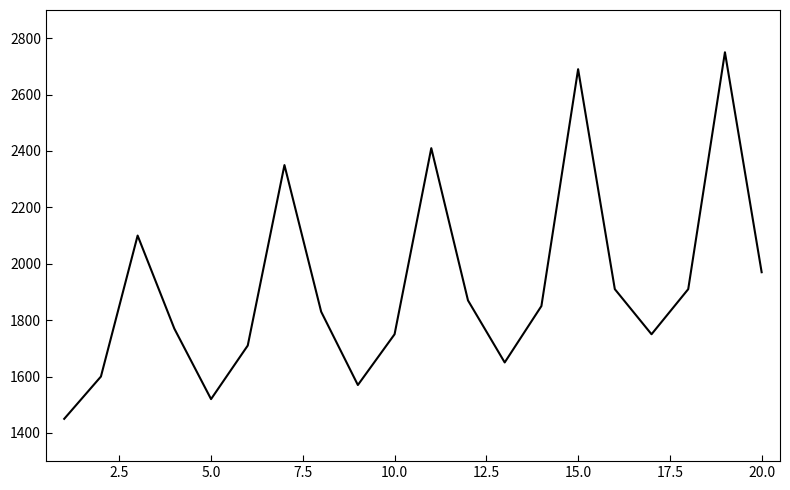

What is the maximum value shown in the chart?

2750